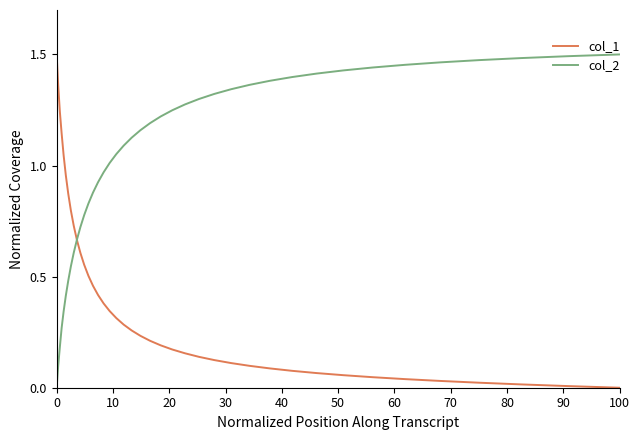

List the series in order of their overall mean, lowest first.

col_1, col_2